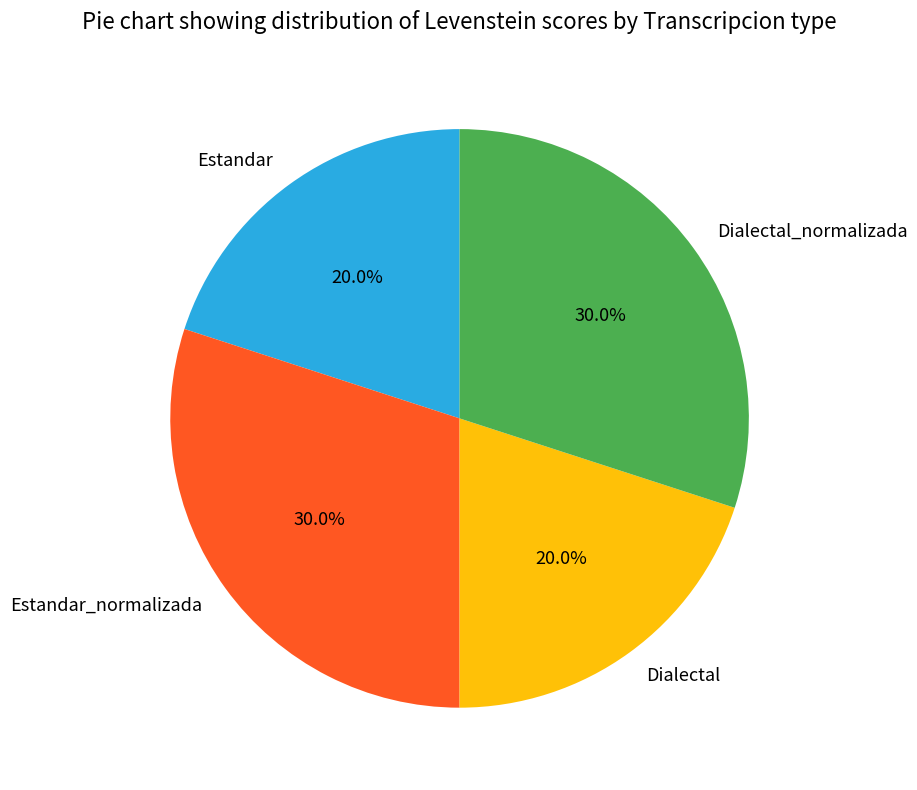

The Dialectal slice represents 20% of the pie. True or false?

True